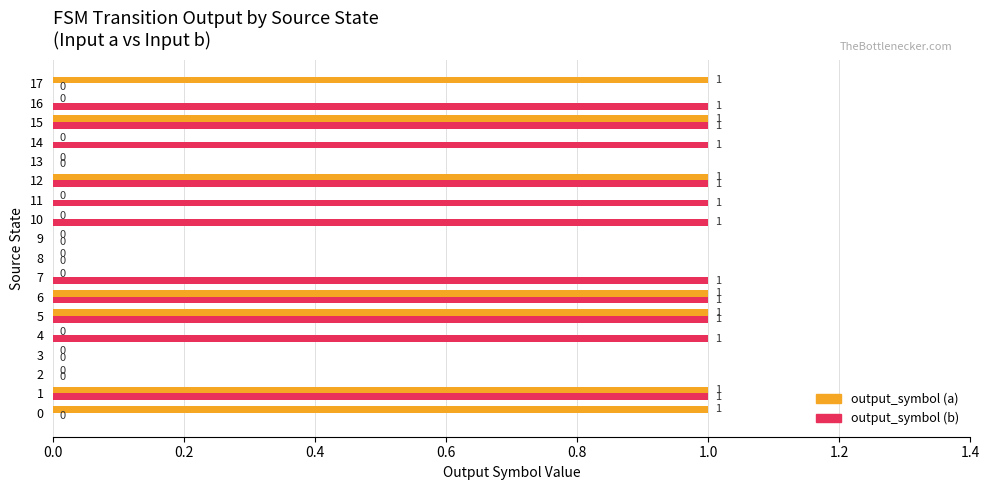

What are all the series names shown in the legend?

output_symbol (a), output_symbol (b)